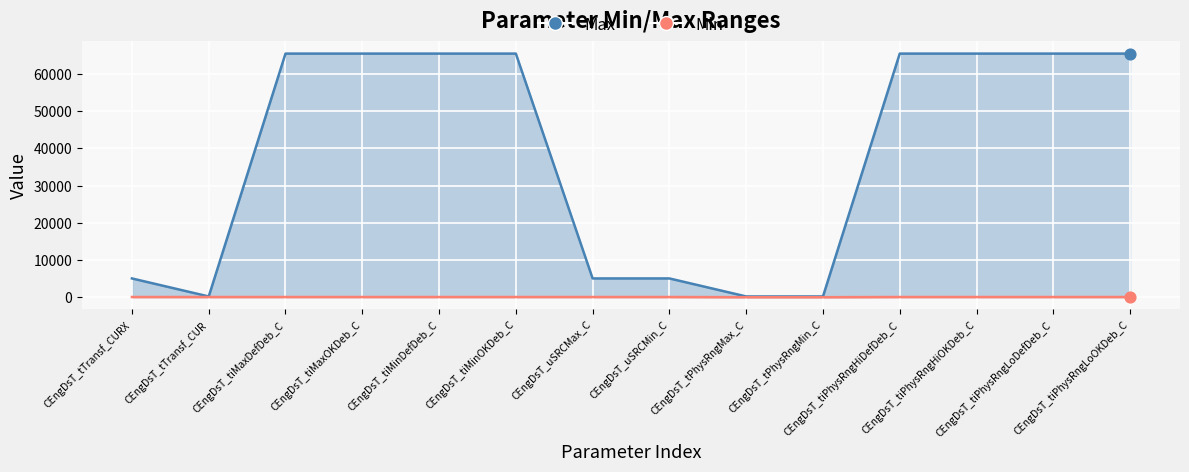

Which series has the largest total across all categories?

Max